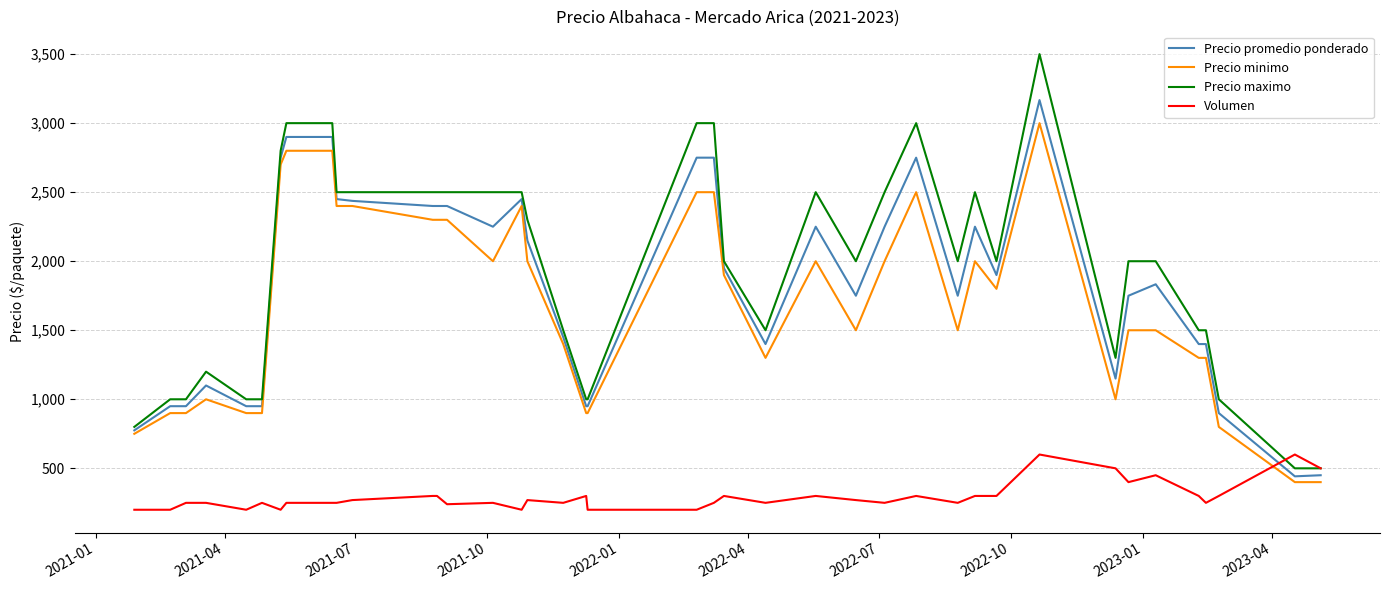

What is the maximum value for Volumen?

600